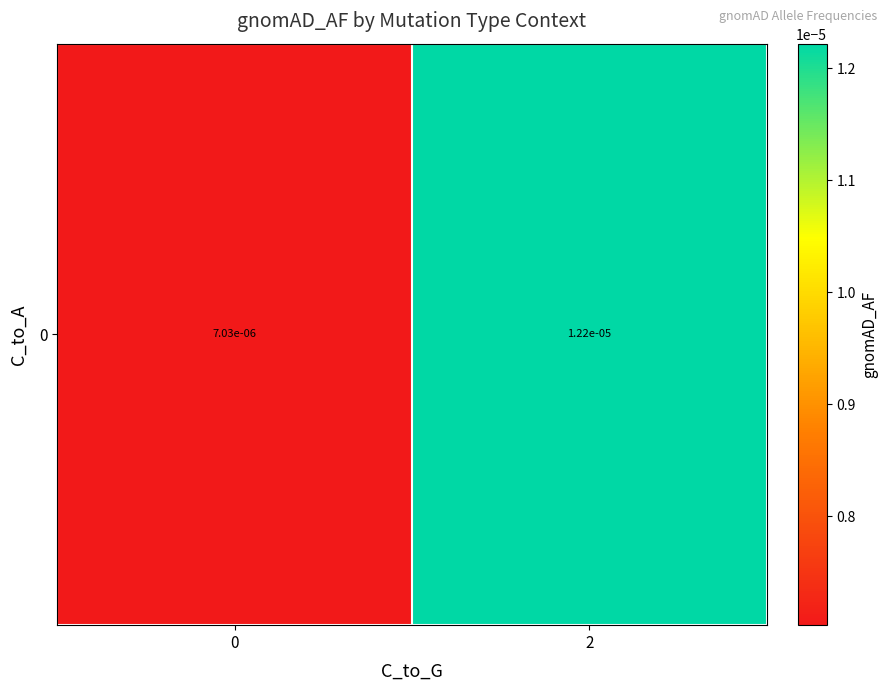

Is it true that the value at 0 is 0.0?

True